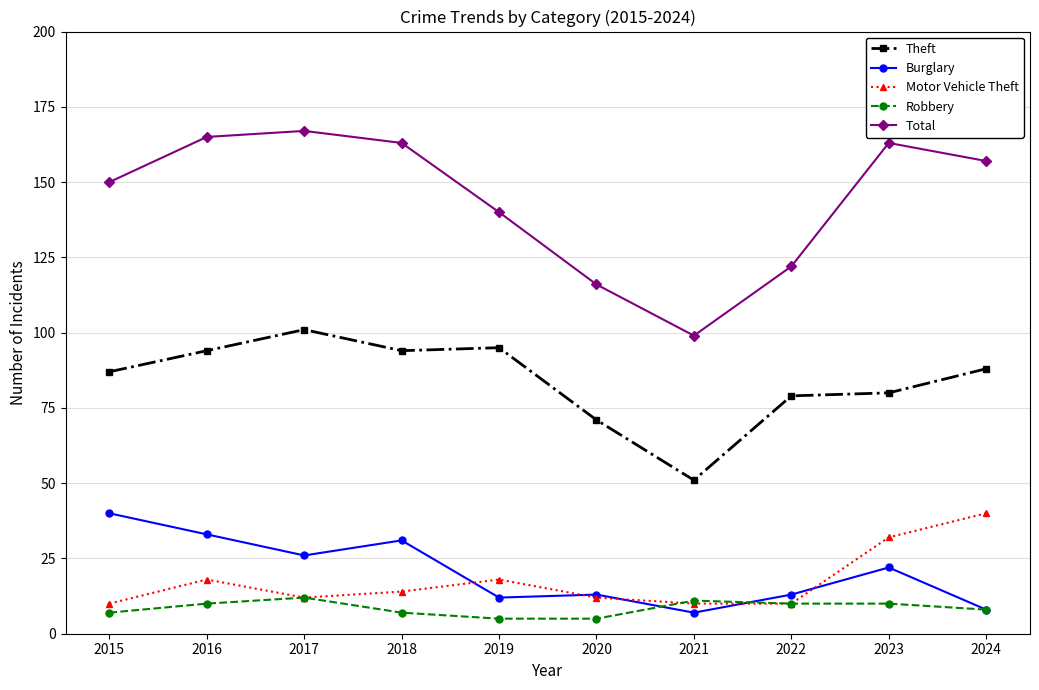

True or false: Robbery and Burglary intersect in this chart.

True